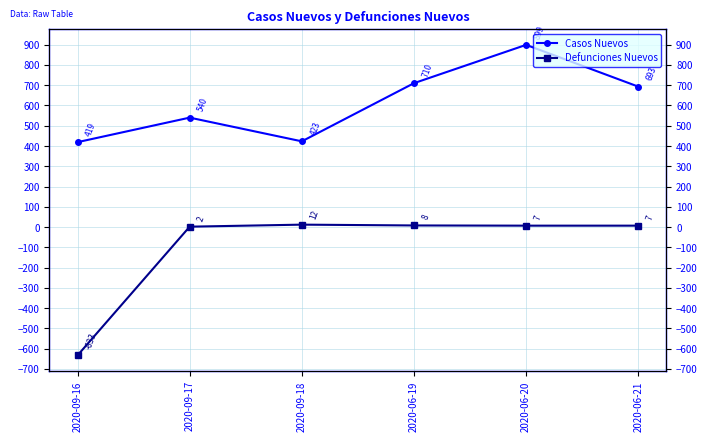

Which series has the widest spread of values?

Defunciones Nuevos